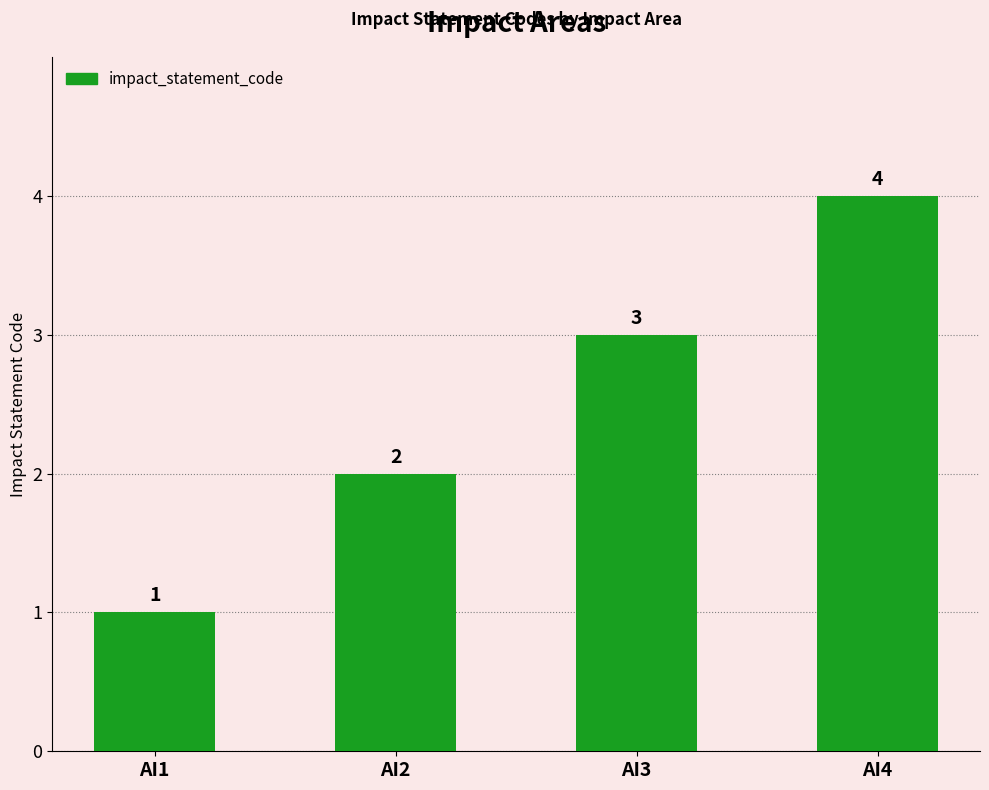

What is the change in value from AI2 to AI3?

+1